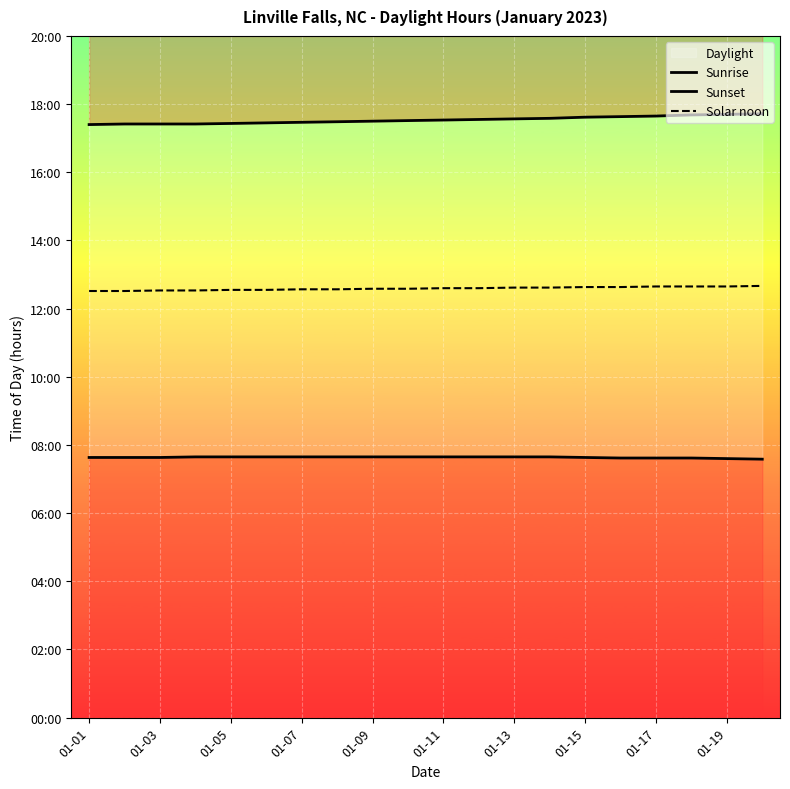

Count the number of categories in the chart.

20